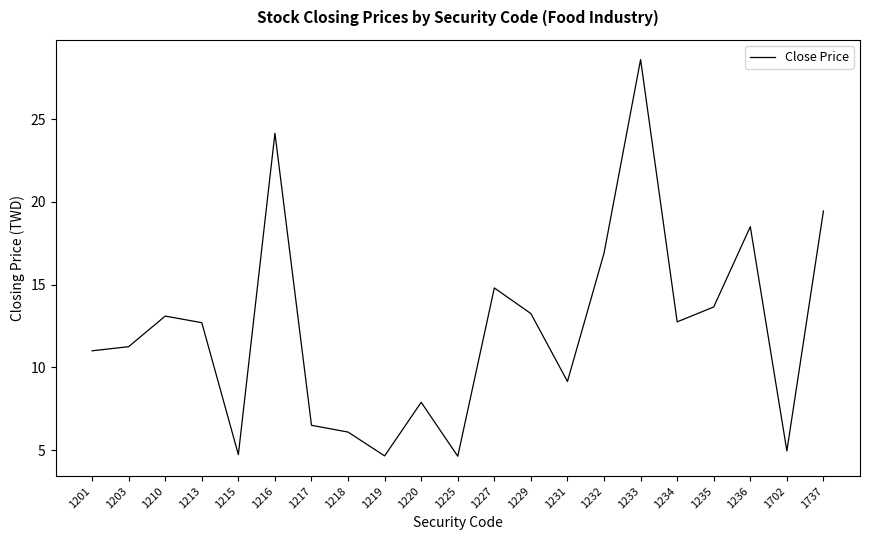

What is the difference between the second highest and minimum values?

19.5